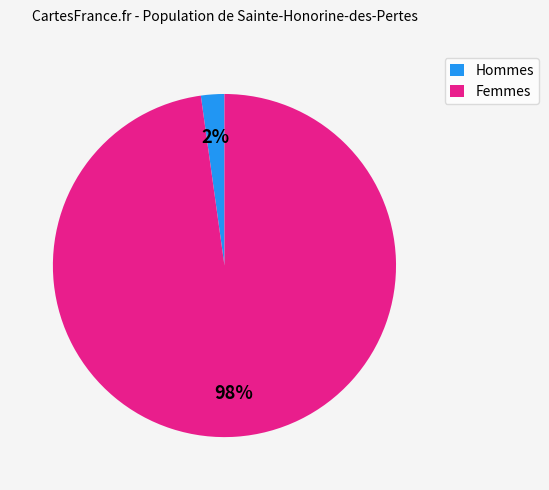

To the nearest percent, what percentage of the pie is Femmes?

98%